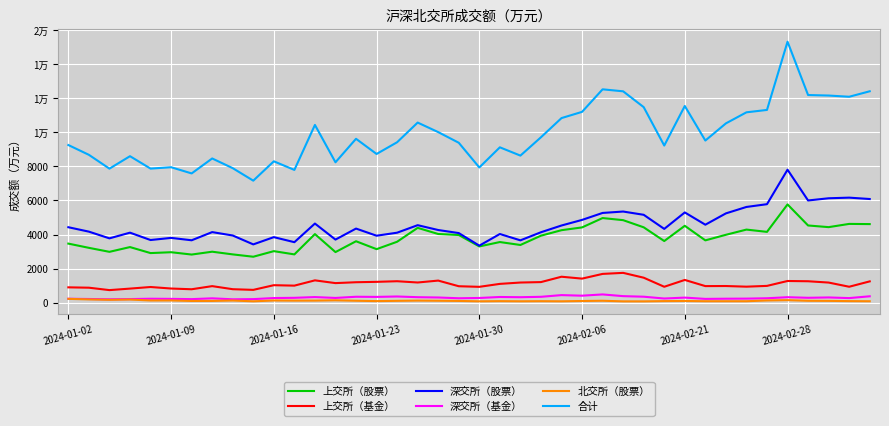

Does the chart have visible grid lines?

Yes